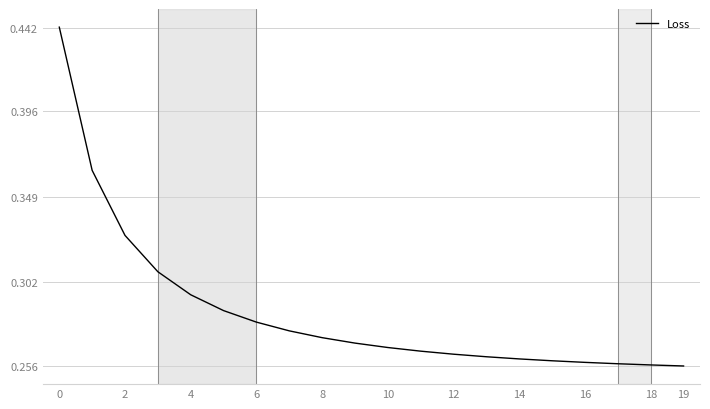

Count the values in the range 0 to 1.

20